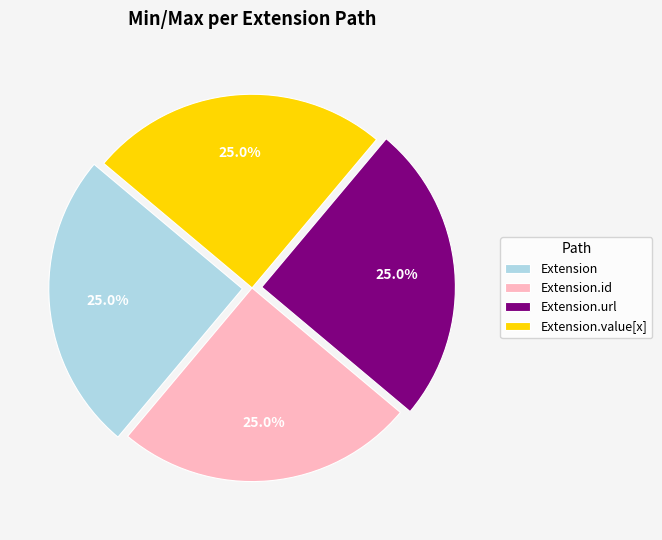

To the nearest percent, what is the difference between the largest and smallest slice percentages?

0%